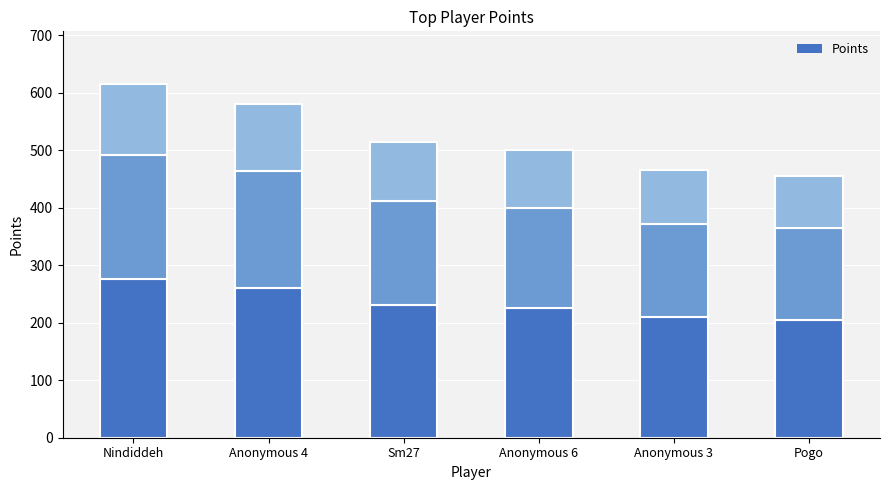

Reading left to right, extract all data points from this chart.

Points: 615.0	580.0	515.0	500.0	466.0	456.0
Points (segment 1): 276.8	261.0	231.8	225.0	209.7	205.2